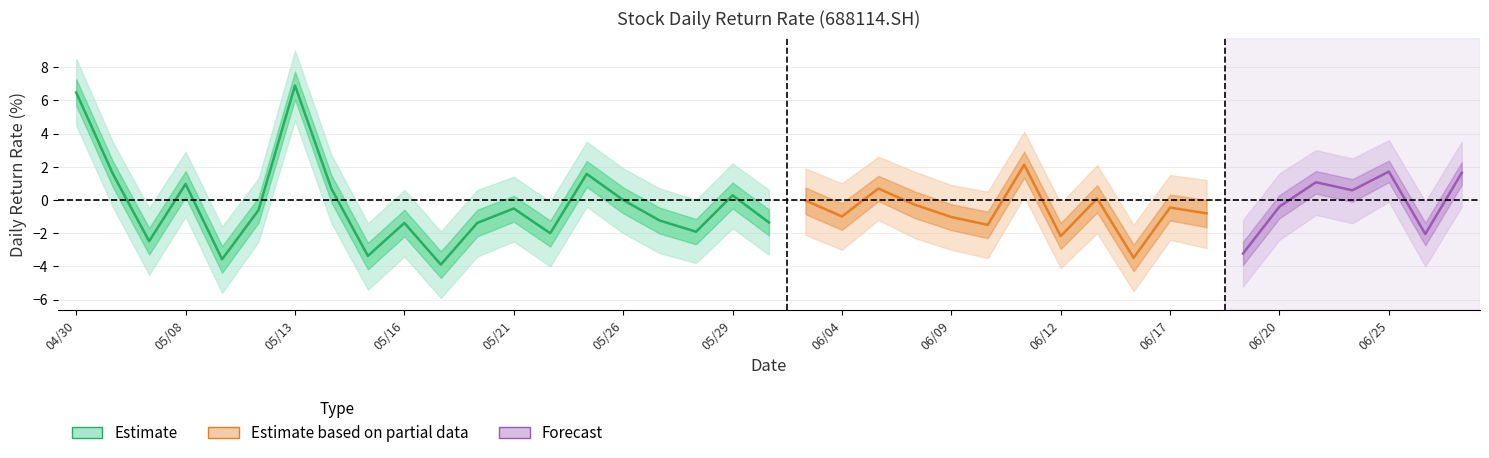

The pct_chg_upper series shows 3.6 at 20250625. True or false?

True